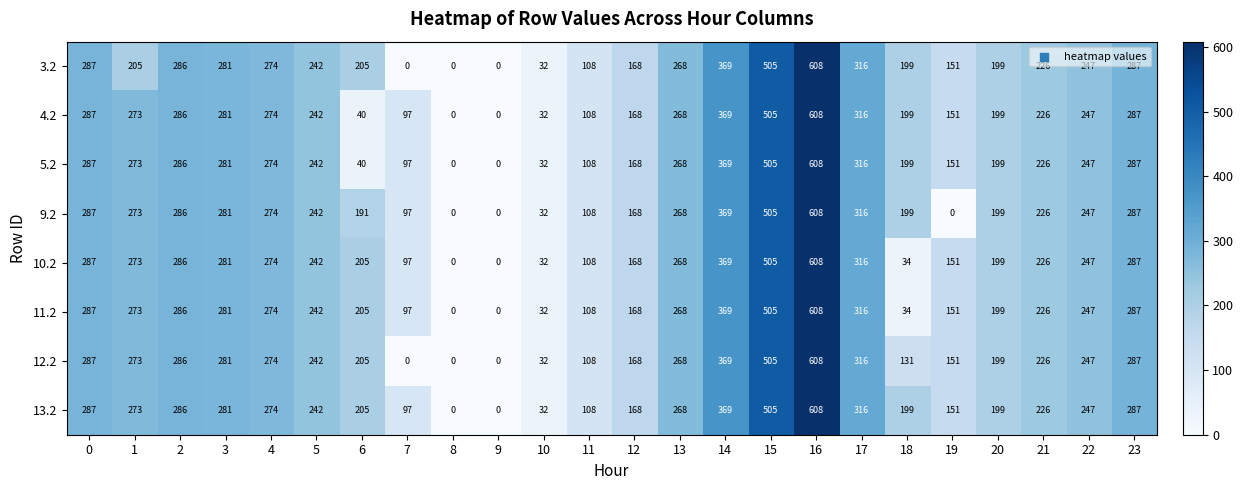

True or false: 10.2 has a value of 163 at 0.

False